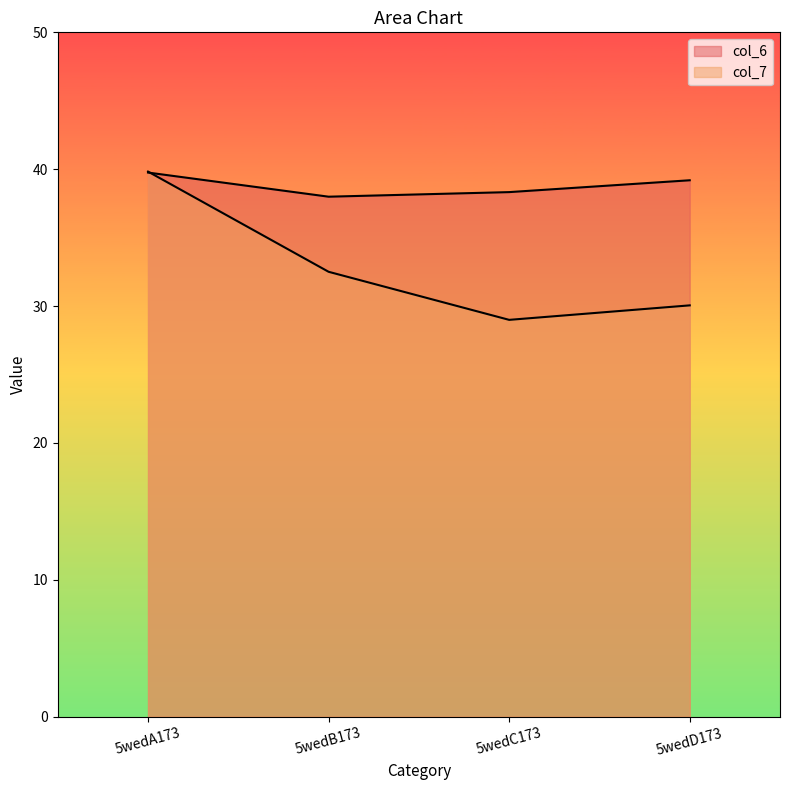

Which series has the largest total across all categories?

col_6